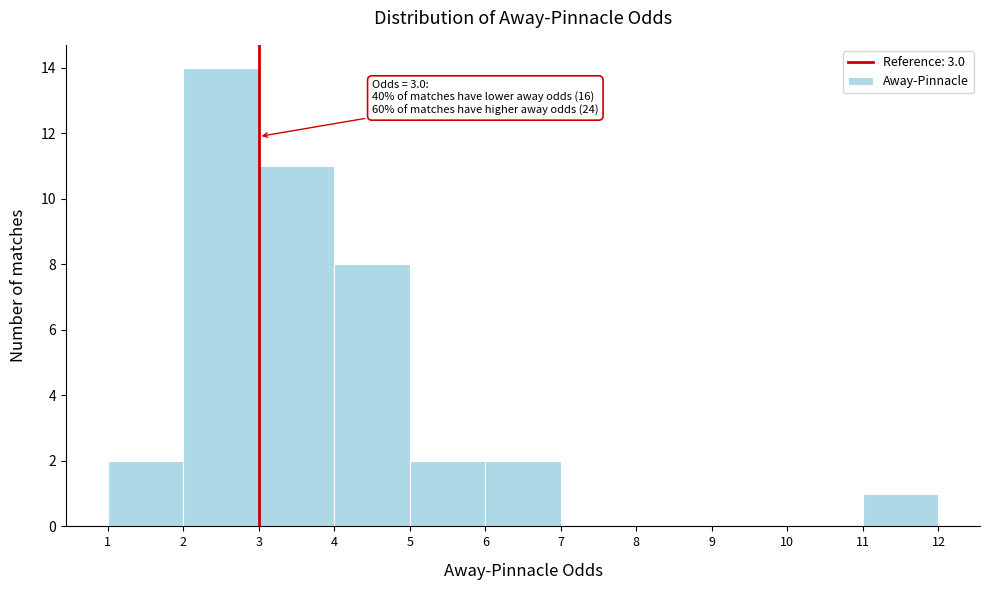

Over which range of the x-axis is the bar tallest?

2 to 3